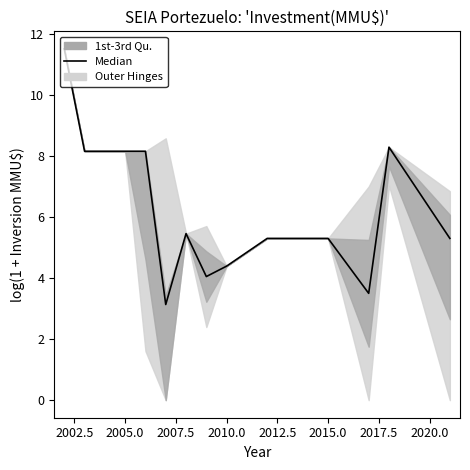

The value at 2015.0 is 2.7. True or false?

False